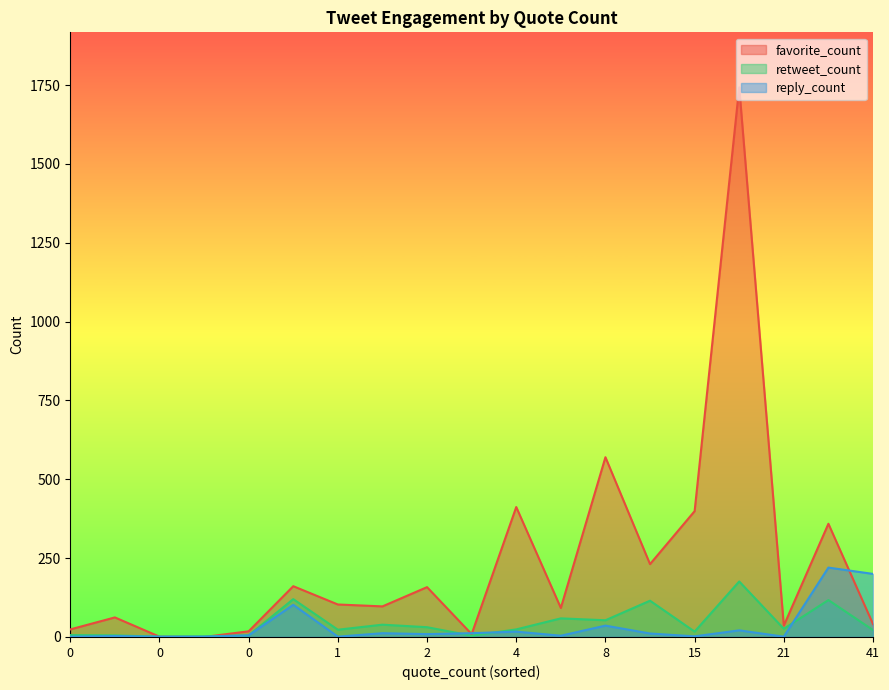

What are all the series names shown in the legend?

favorite_count, retweet_count, reply_count